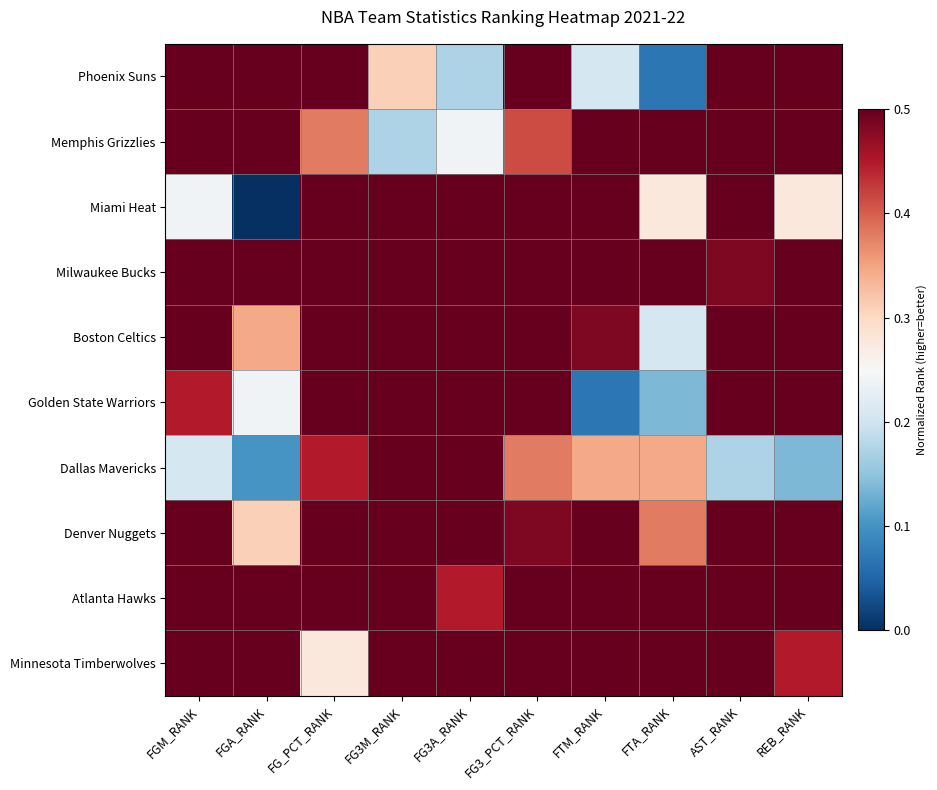

What is the total value across all series at AST_RANK?

7.3